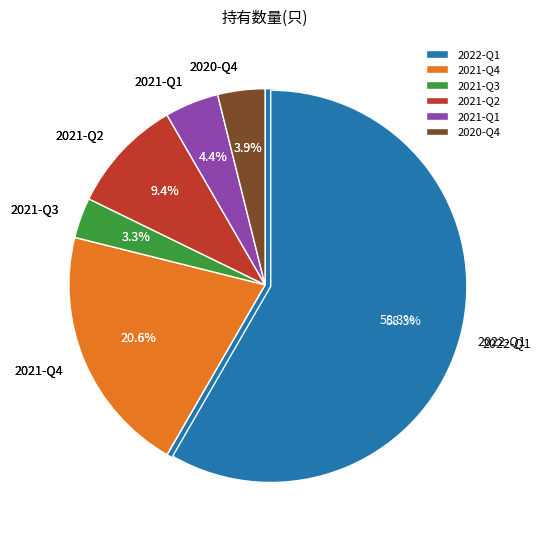

To the nearest percent, what is the average slice percentage?

17%